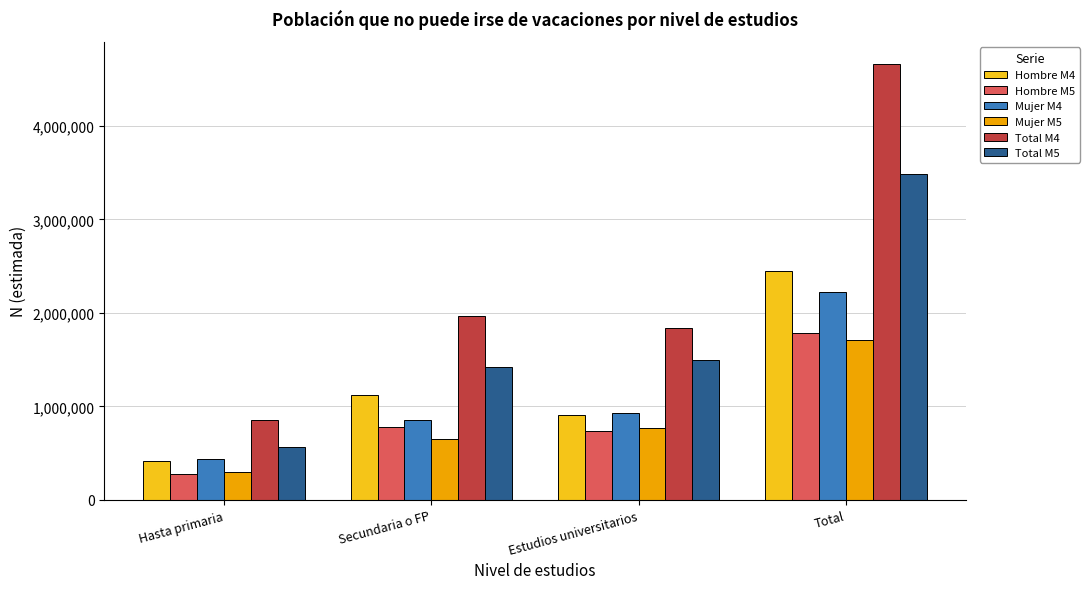

Which label corresponds to the largest value in the chart?

Total